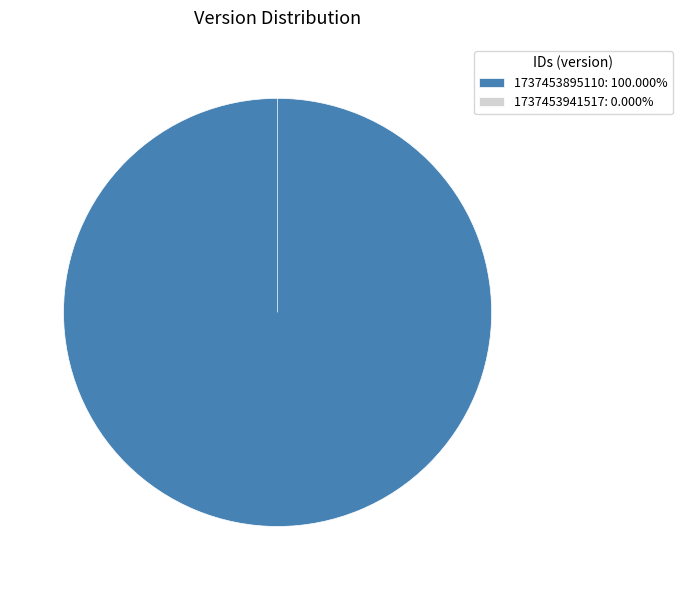

Is it true that 1737453895110 is 100% of the pie?

True